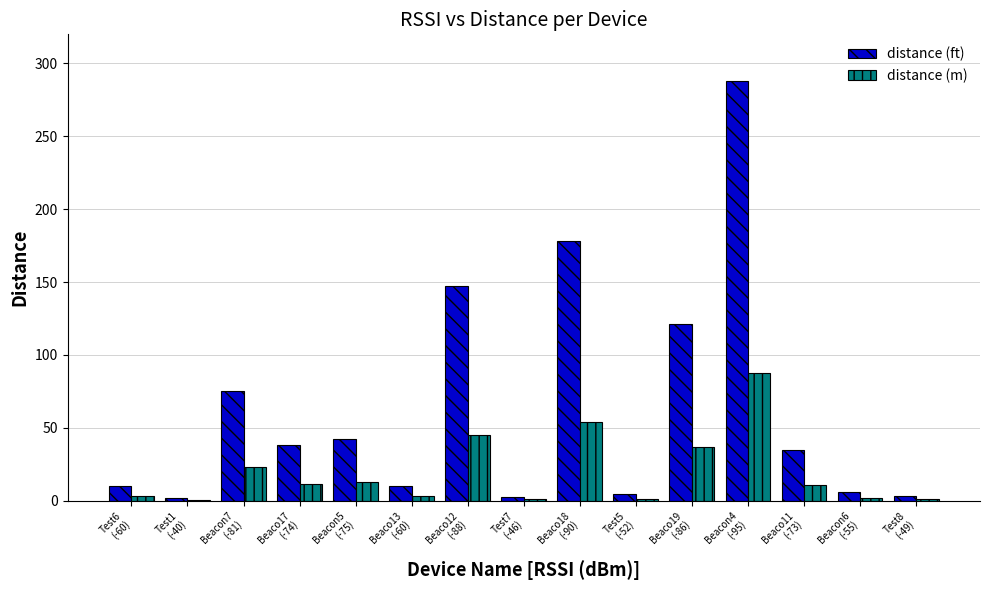

Which series changed the most between Test6
(-60) and Beaco11
(-73)?

distance (ft)